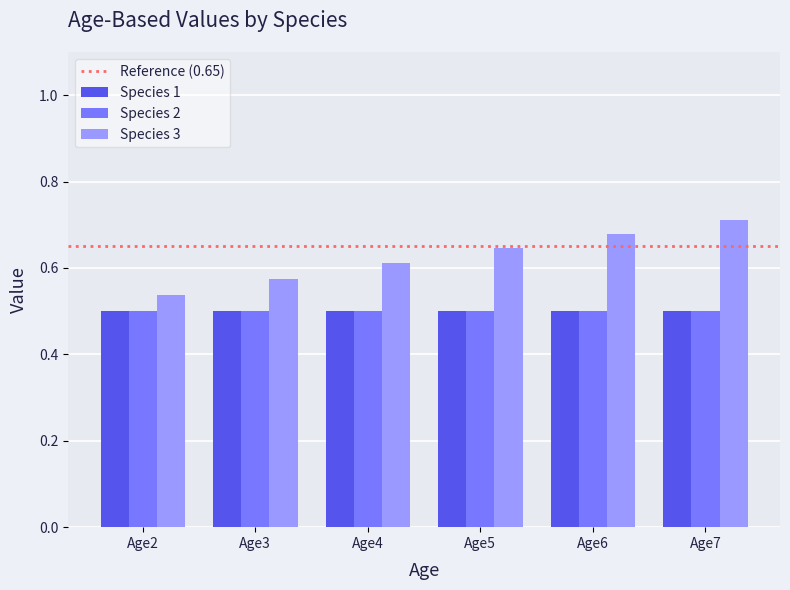

What is the total value across all series at Age3?

1.6